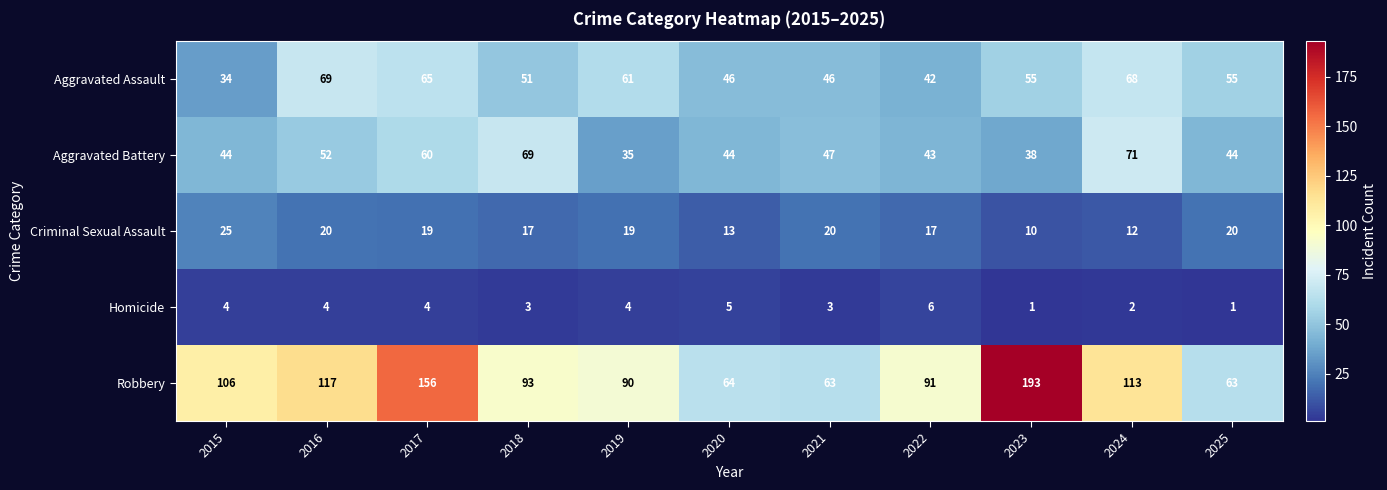

Is it true that Aggravated Battery equals 44 at 2025?

True